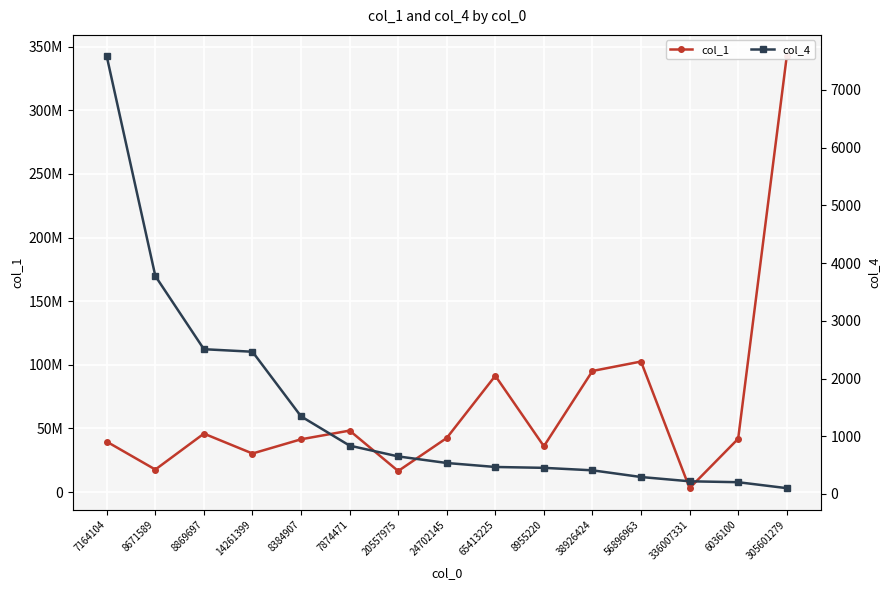

Between 8671589 and 38926424, which series saw the biggest shift?

col_1